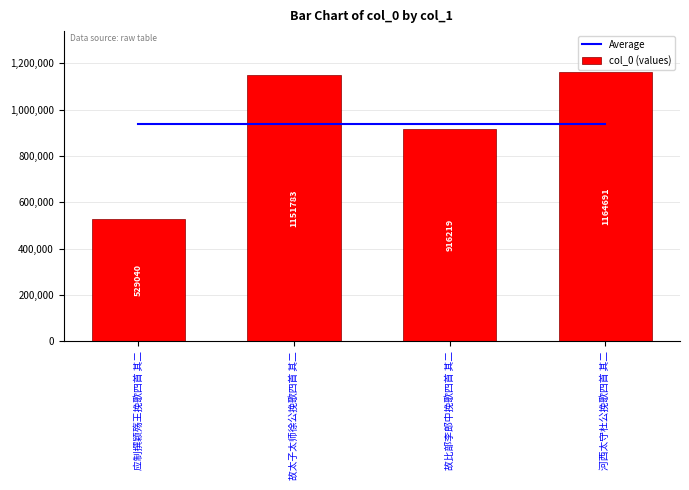

List the series in order of their peak value, lowest first.

Average, col_0 (values)